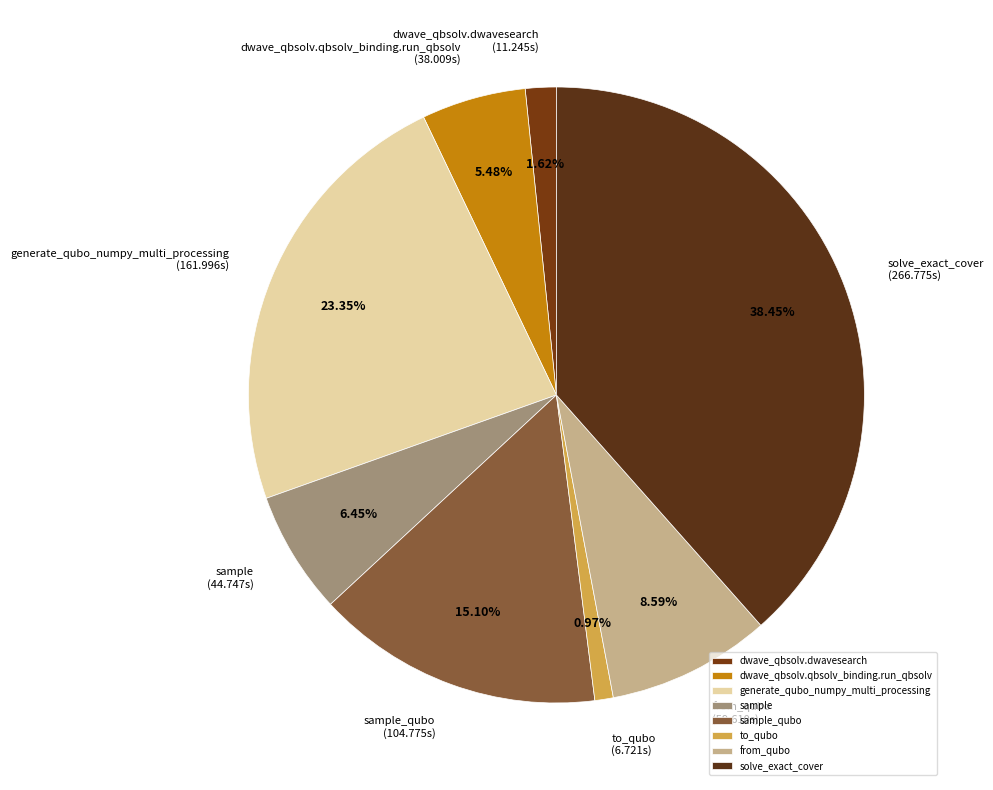

Is it true that sample is 1% of the pie?

False